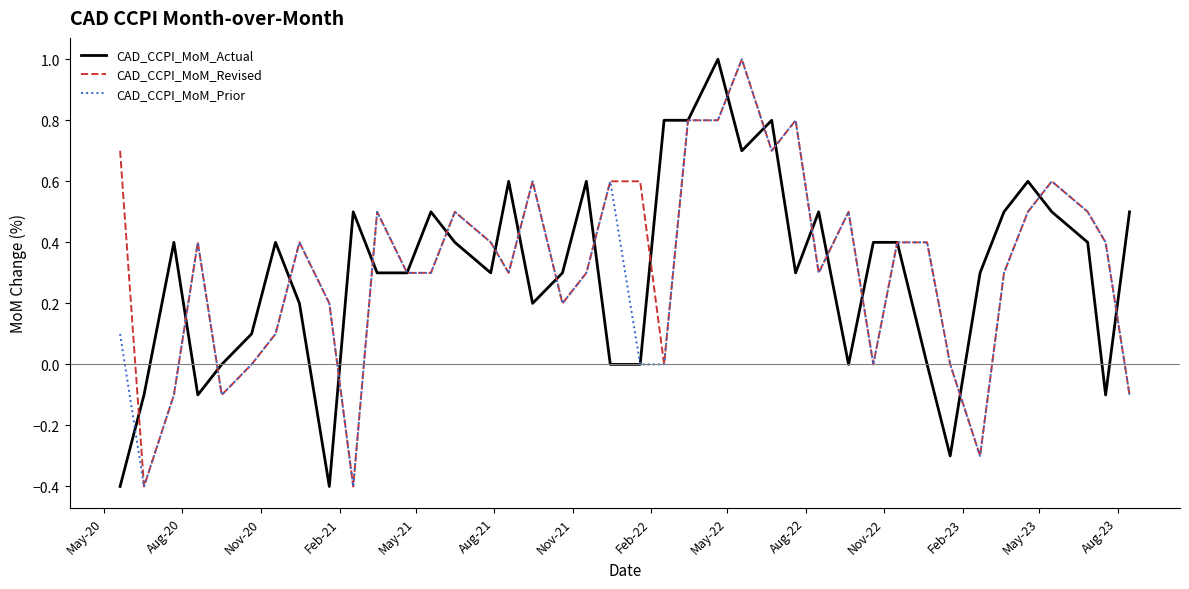

What is the greatest value displayed?

1.0